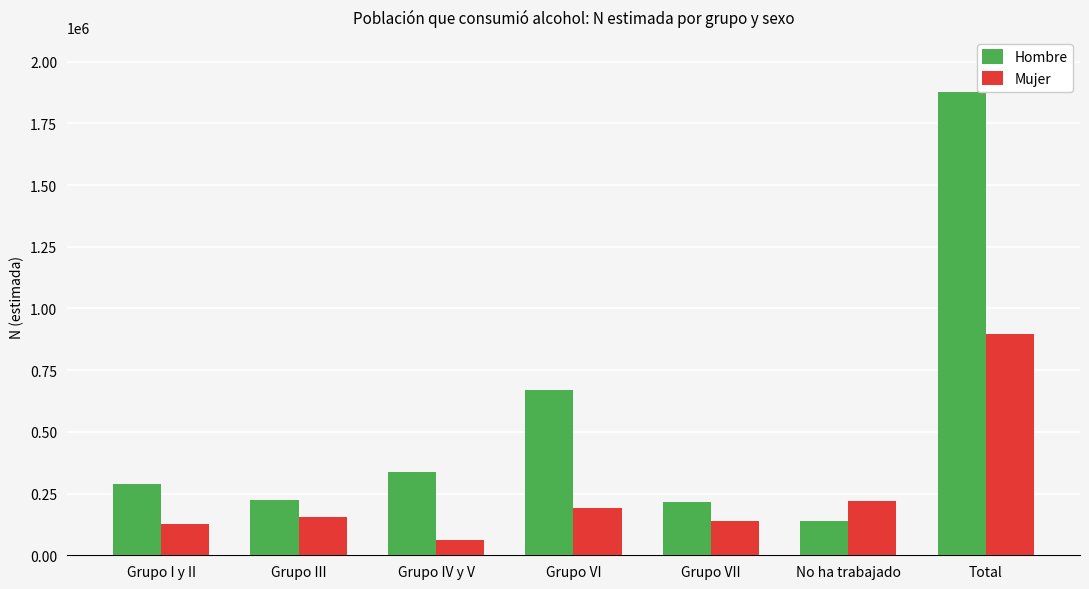

The value of Hombre at Grupo VI is 928203. True or false?

False